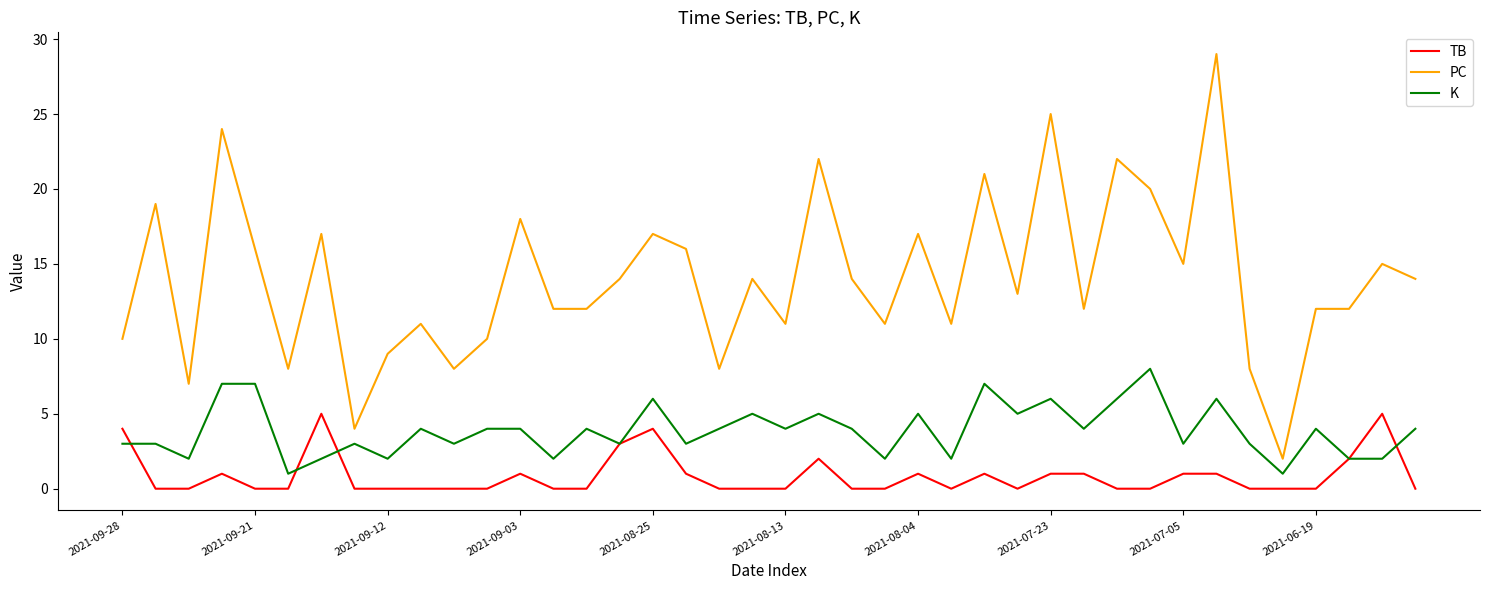

What is the greatest value displayed?

29